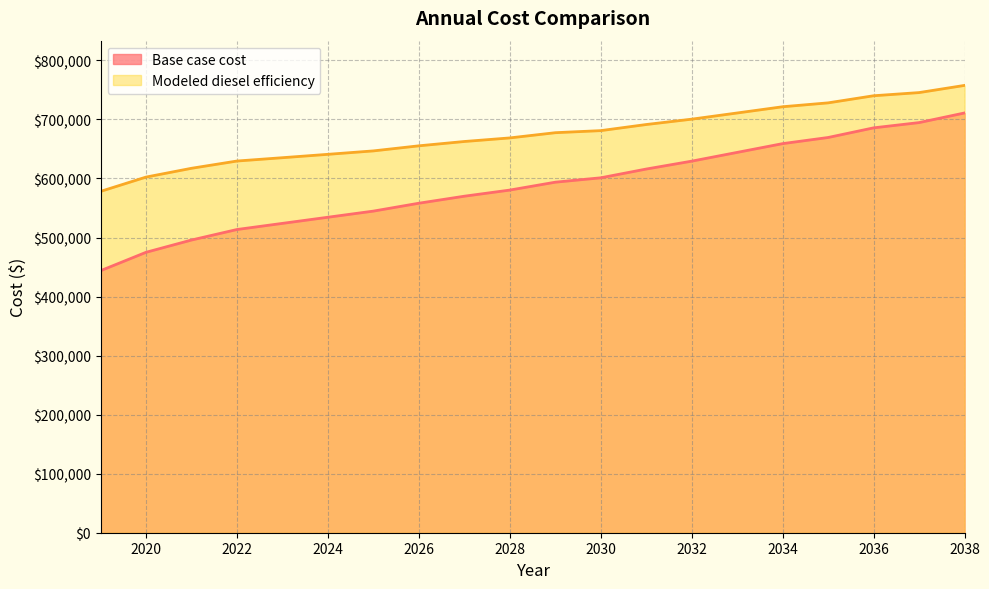

Which series has the largest range (max minus min)?

Base case cost